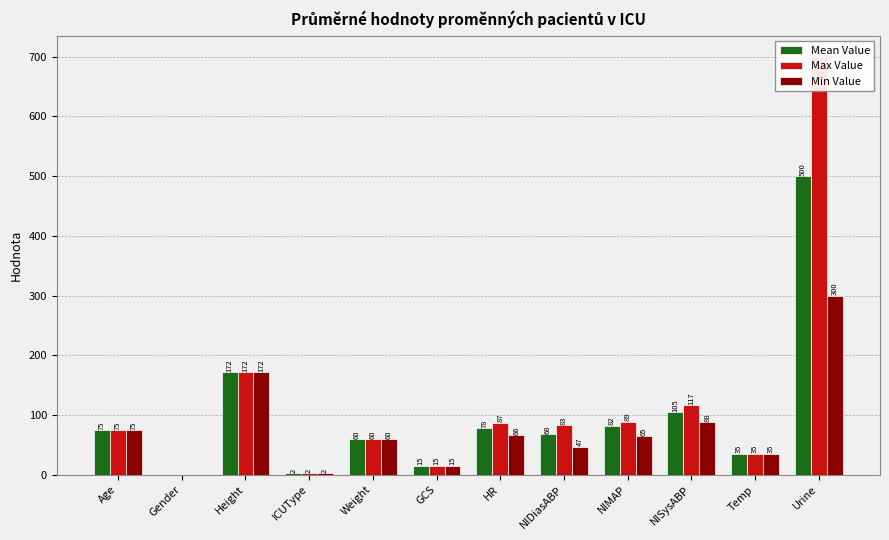

Reading left to right, extract all data points from this chart.

Mean Value: 75.0	0.0	171.5	2.0	59.6	15.0	78.5	68.2	82.2	104.8	35.2	500.0
Max Value: 75.0	0.0	171.5	2.0	59.6	15.0	87.0	83.0	89.0	117.0	35.2	700.0
Min Value: 75.0	0.0	171.5	2.0	59.6	15.0	66.0	47.0	65.0	88.0	35.2	300.0